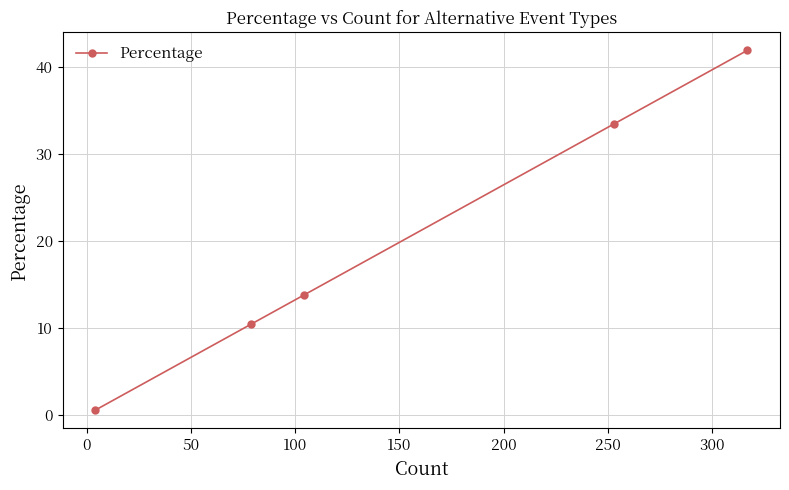

How many values exceed 13?

3